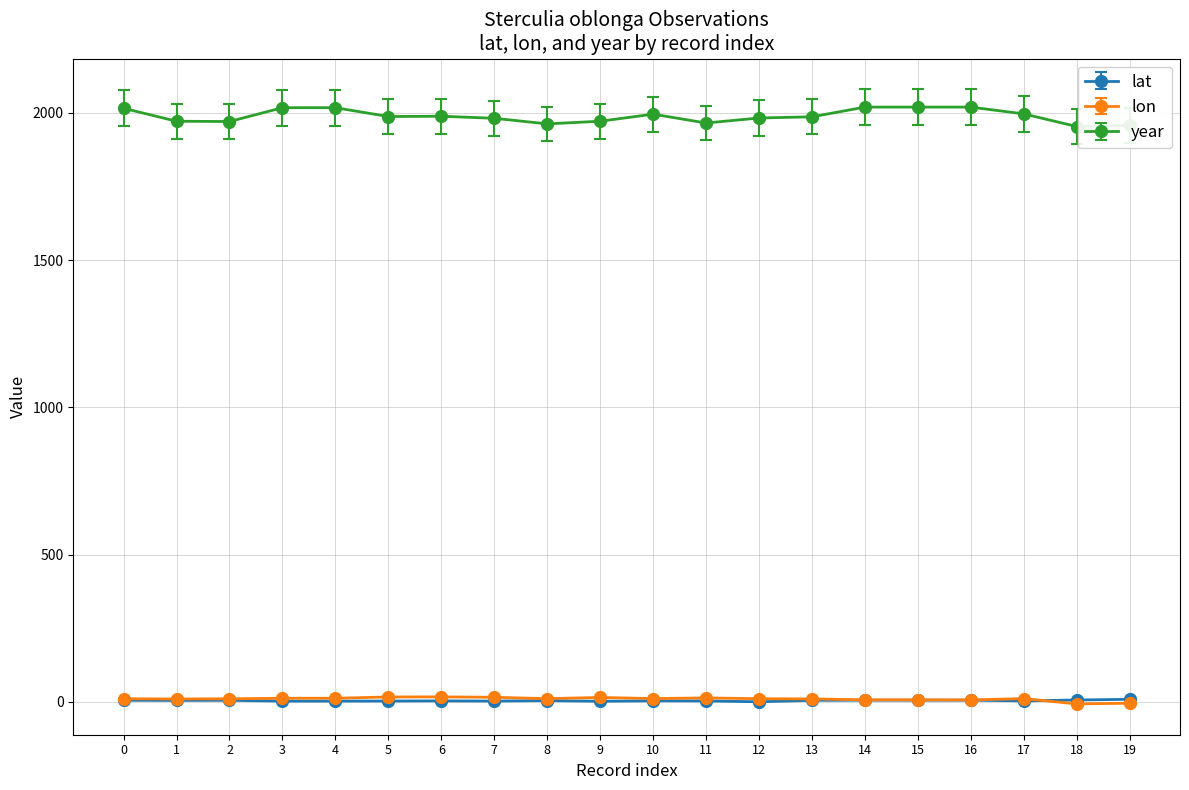

What is the difference between the maximum and second lowest values in the lat series?

6.5